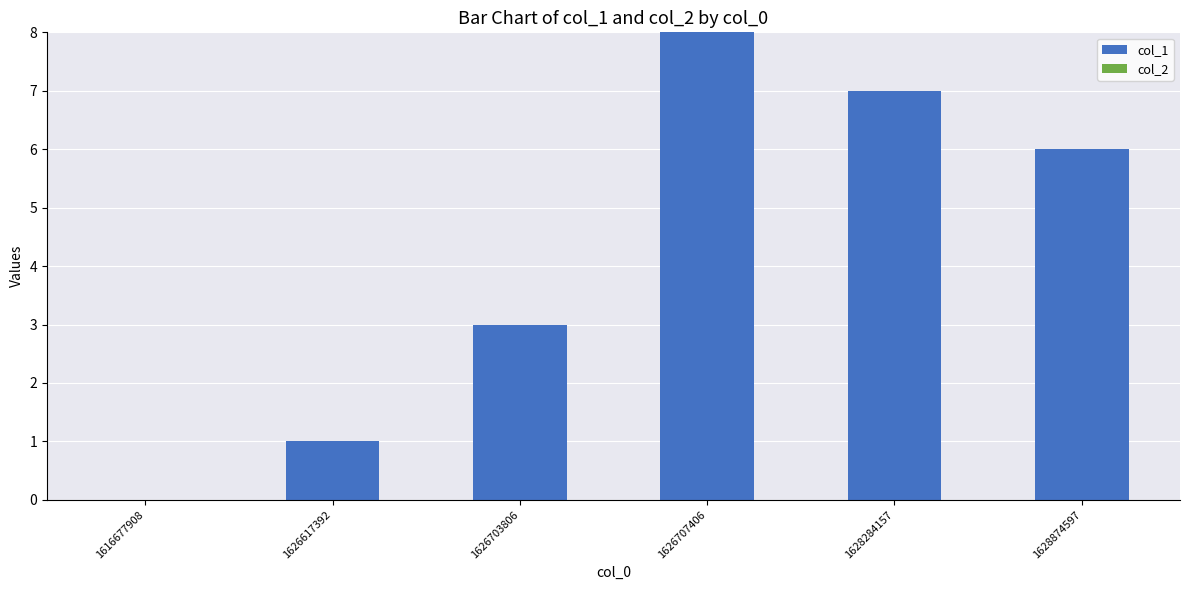

Count the number of categories in the chart.

6